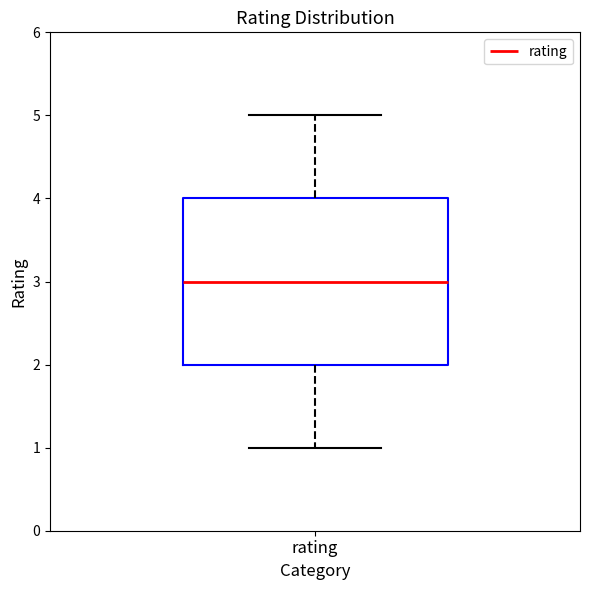

Transcribe this box plot: give where the median line is, the range the box spans, and where the two whiskers end, as read against the y-axis. The values are not printed on the chart, so give them approximately, as read against the axis.

median 3, box 2 to 4, whiskers 1 to 5